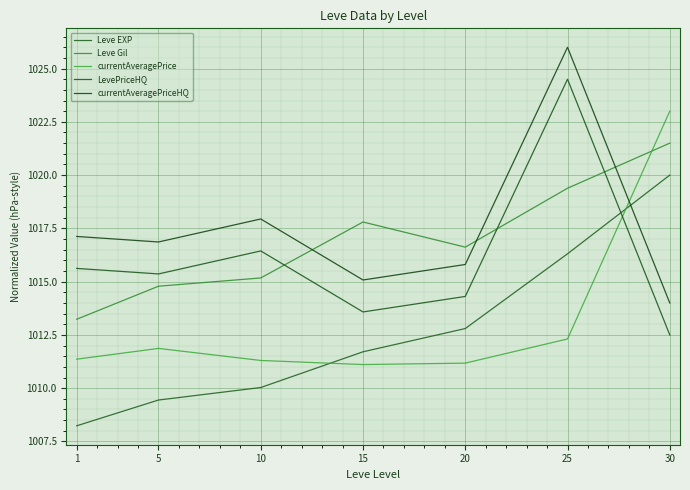

List the labels in order of currentAveragePrice value, largest first.

30, 25, 5, 1, 10, 20, 15